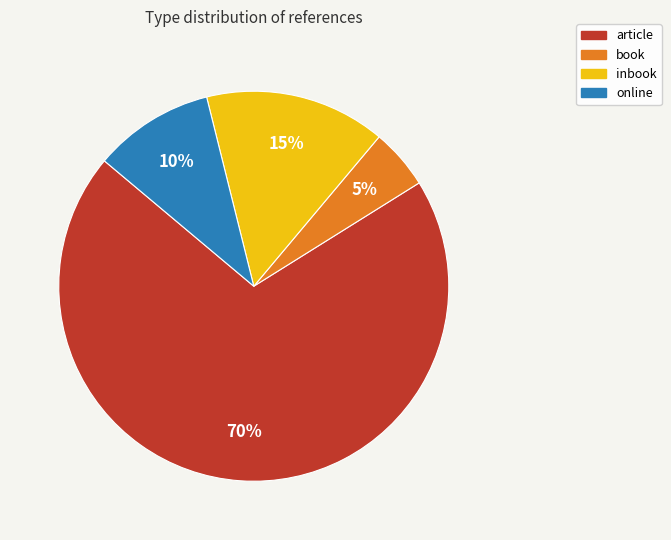

Approximately how many times larger is the value at inbook compared to article?

0.2